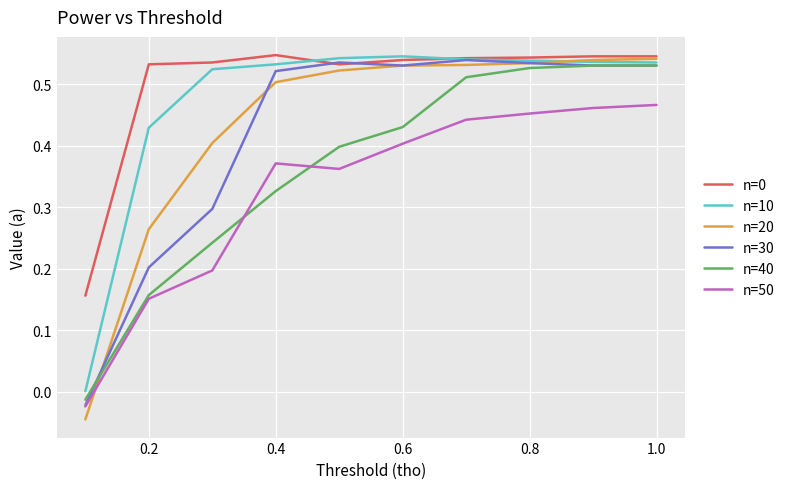

Which series has the widest spread of values?

n=20